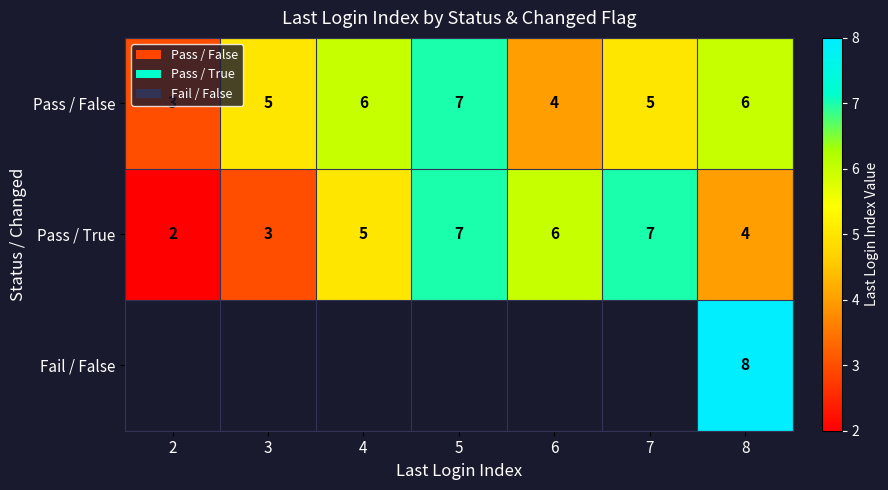

What is the difference between the highest and lowest values at 8?

4